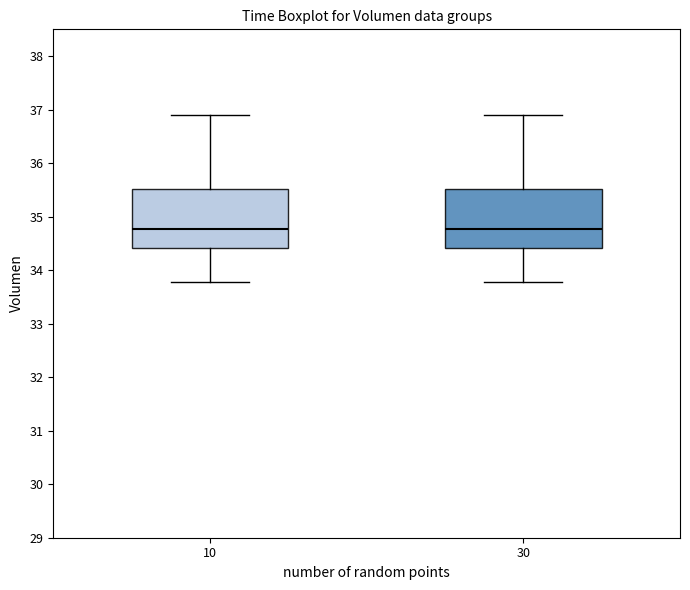

Reading left to right, read every box against the y-axis: the position of its median line, the range the box covers, and the ends of its whiskers. The values are not printed on the chart, so give them approximately, as read against the axis.

10: median 34.8, box 34.4 to 35.5, whiskers 33.8 to 36.9
30: median 34.8, box 34.4 to 35.5, whiskers 33.8 to 36.9